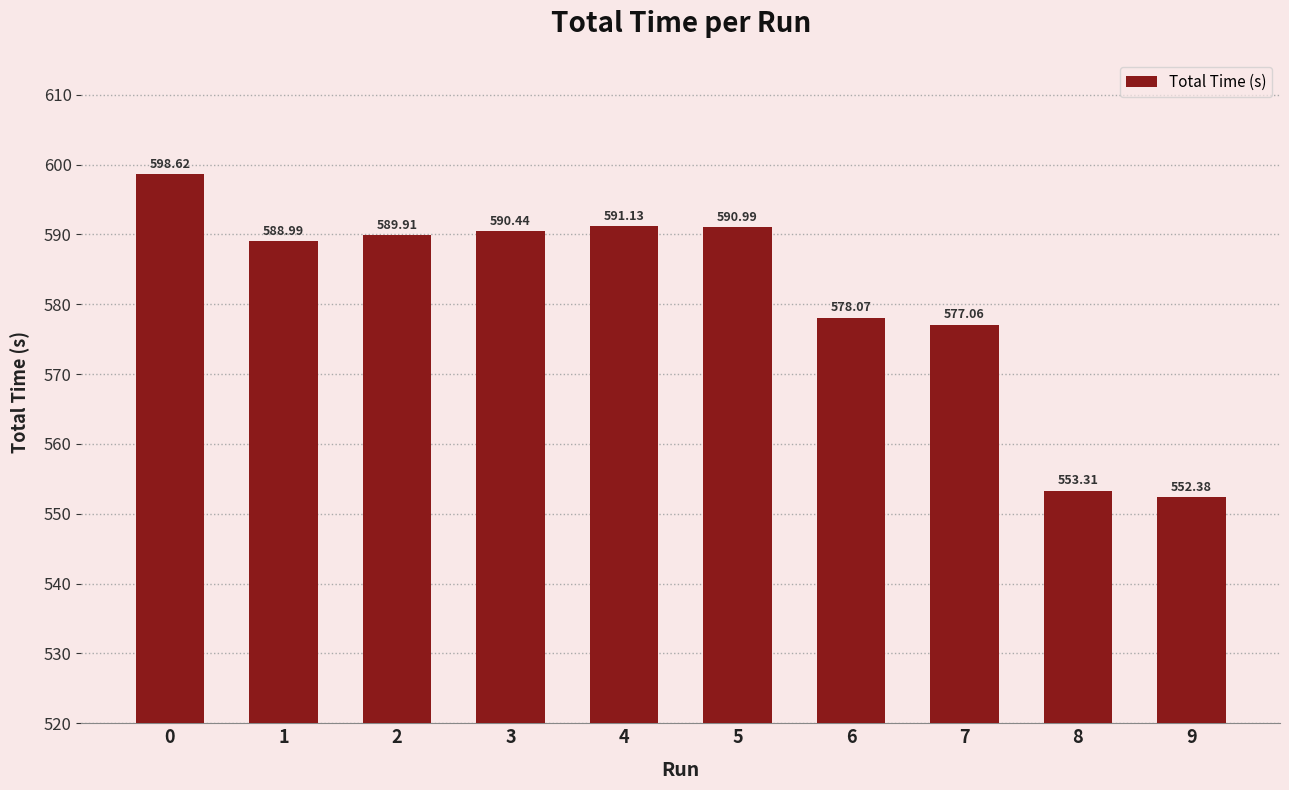

Reading right to left, what are all the values shown in this chart?

9=552.4	8=553.3	7=577.1	6=578.1	5=591.0	4=591.1	3=590.4	2=589.9	1=589.0	0=598.6